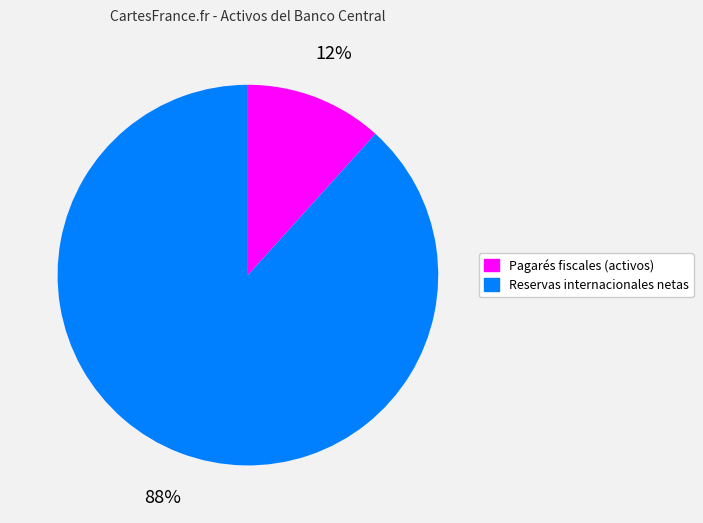

Is Pagarés fiscales (activos) the majority of the pie?

No